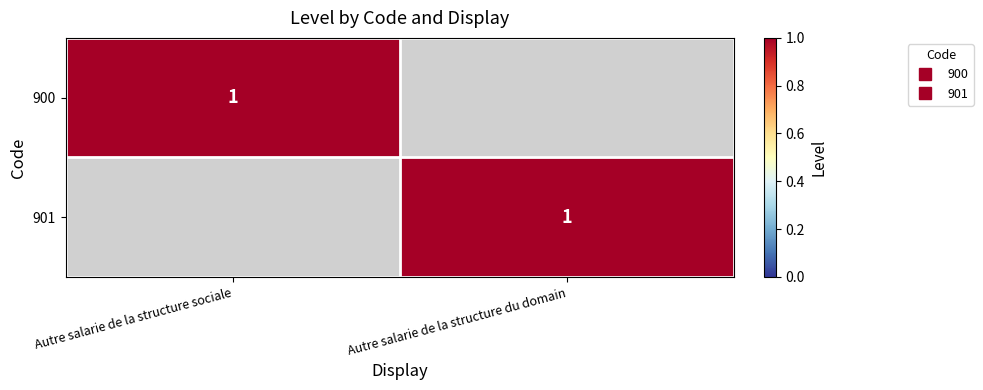

Which series has the widest spread of values?

900